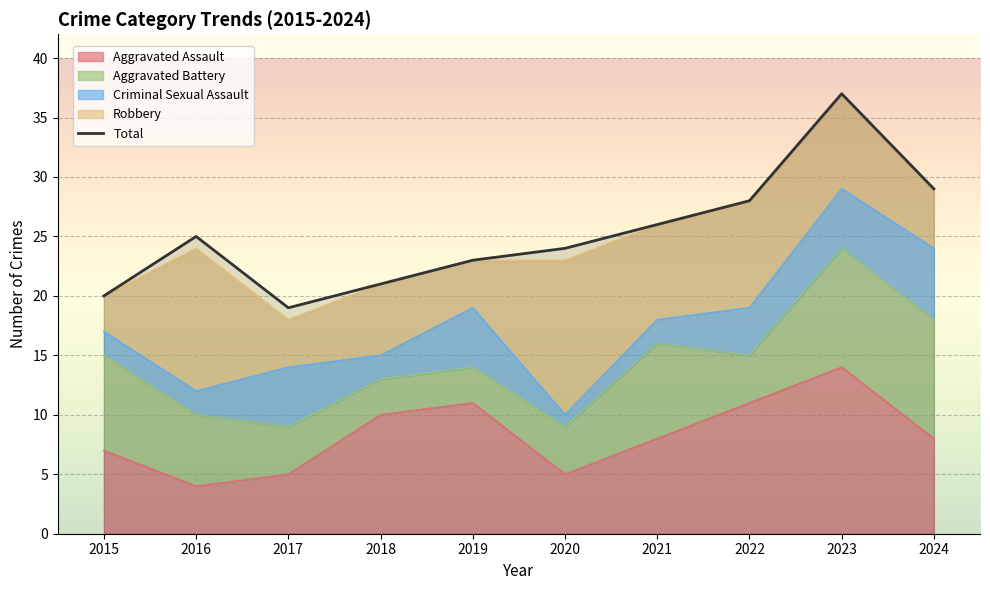

Reading right to left, extract all data points from this chart.

Aggravated Assault: 2024=8	2023=14	2022=11	2021=8	2020=5	2019=11	2018=10	2017=5	2016=4	2015=7
Aggravated Battery: 2024=10	2023=10	2022=4	2021=8	2020=4	2019=3	2018=3	2017=4	2016=6	2015=8
Criminal Sexual Assault: 2024=6	2023=5	2022=4	2021=2	2020=1	2019=5	2018=2	2017=5	2016=2	2015=2
Robbery: 2024=5	2023=8	2022=9	2021=8	2020=13	2019=4	2018=6	2017=4	2016=12	2015=3
Total: 2024=29	2023=37	2022=28	2021=26	2020=24	2019=23	2018=21	2017=19	2016=25	2015=20